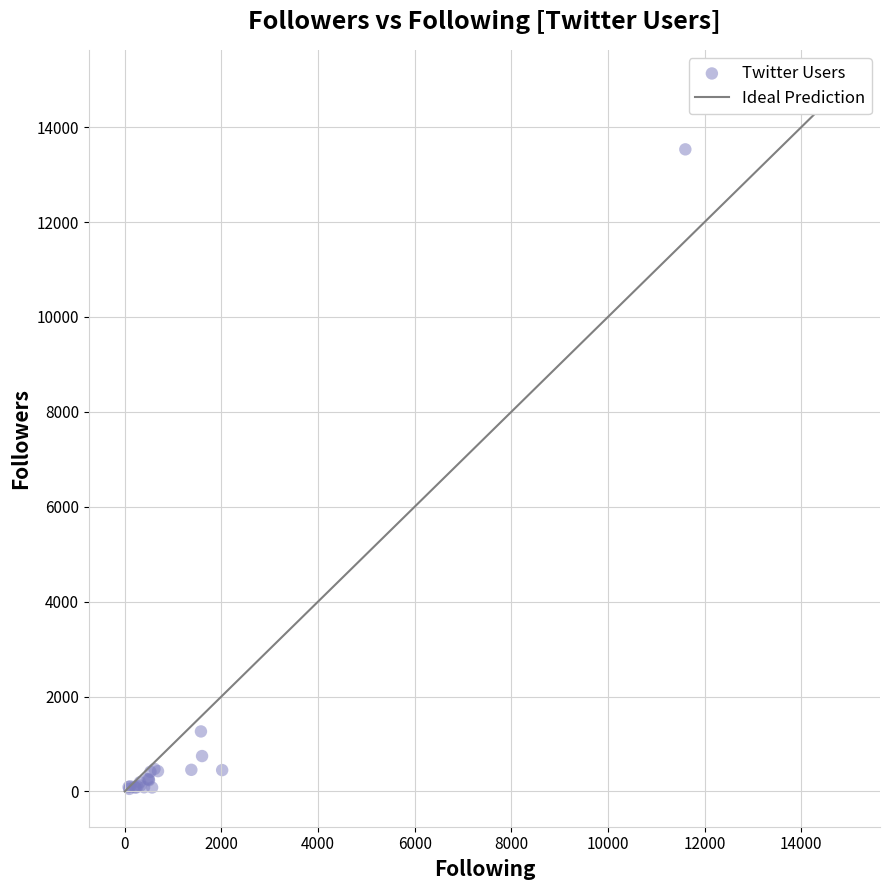

What Y value in the scatter plot is closest to 6792?

1264